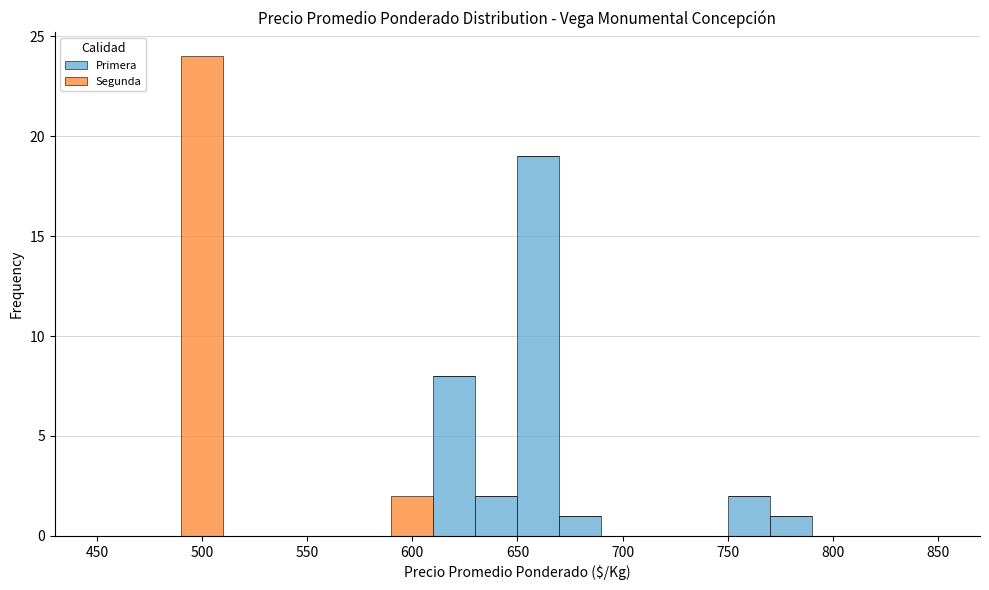

Reading left to right, list every stacked bar in this chart as the range it spans on the x-axis followed by its total height. The values are not printed on the chart, so give them approximately, as read against the axis.

450 to 470: 0
470 to 490: 0
490 to 510: 24
510 to 530: 0
530 to 550: 0
550 to 570: 0
570 to 590: 0
590 to 610: 2
610 to 630: 8
630 to 650: 2
650 to 670: 19
670 to 690: 1
690 to 710: 0
710 to 730: 0
730 to 750: 0
750 to 770: 2
770 to 790: 1
790 to 810: 0
810 to 830: 0
830 to 850: 0